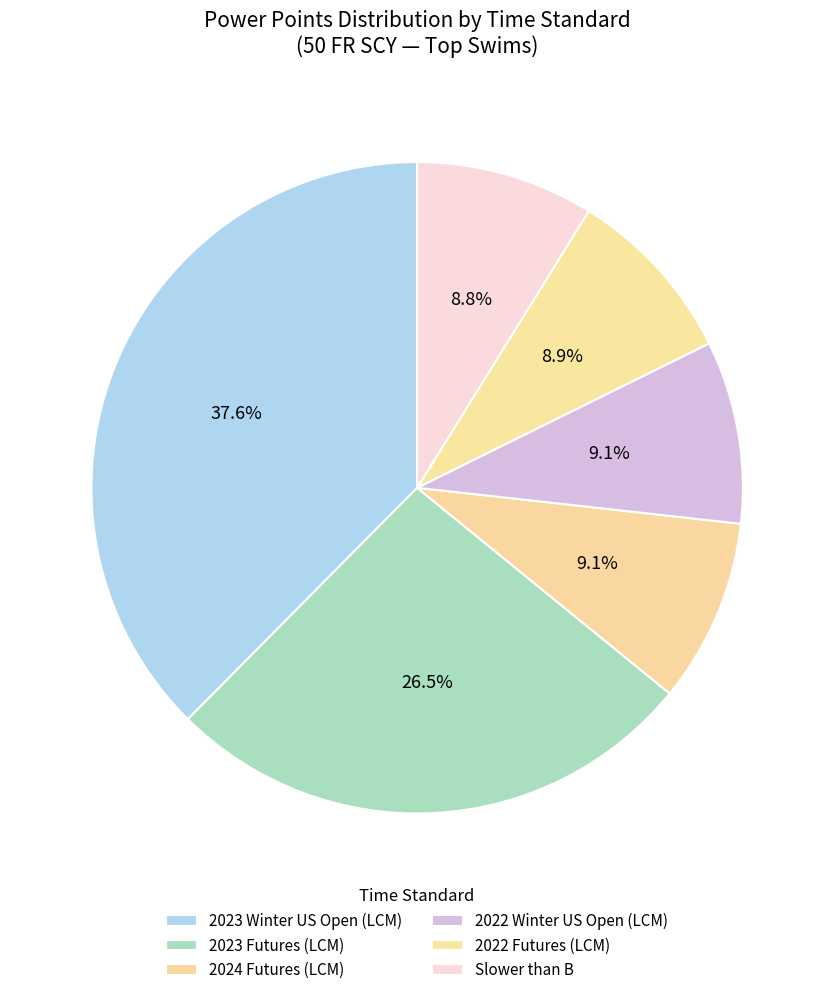

To the nearest percent, what is the difference between the largest and smallest slice percentages?

29%